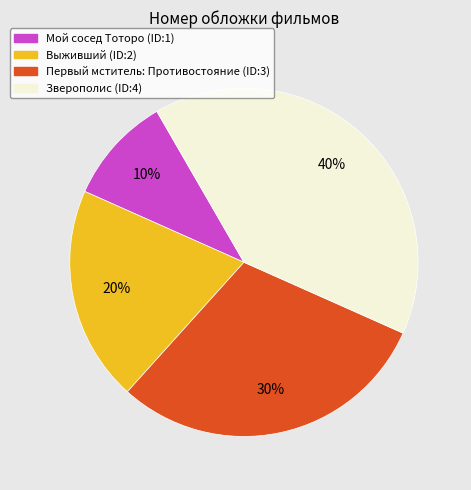

What is the ratio of the value at Зверополис (ID:4) to the value at Мой сосед Тоторо (ID:1)?

4.0